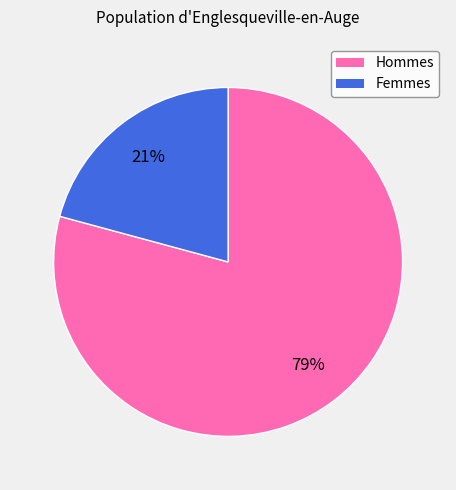

To the nearest percent, what is the difference between the largest and smallest slice percentages?

58%